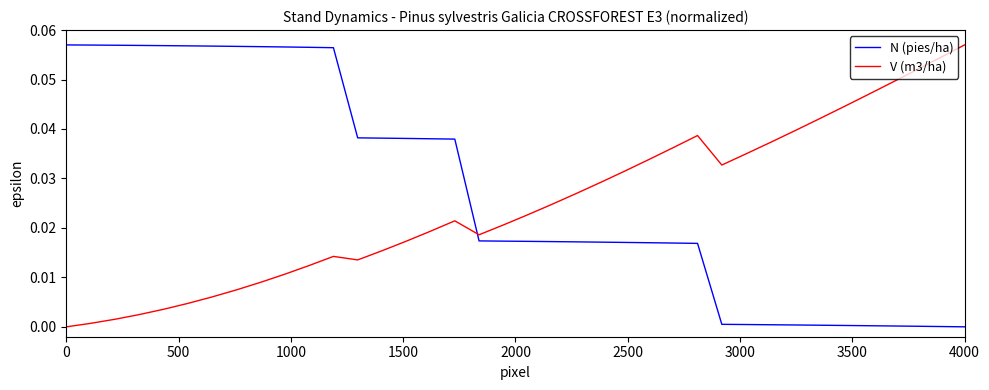

How many series are shown in this chart?

2